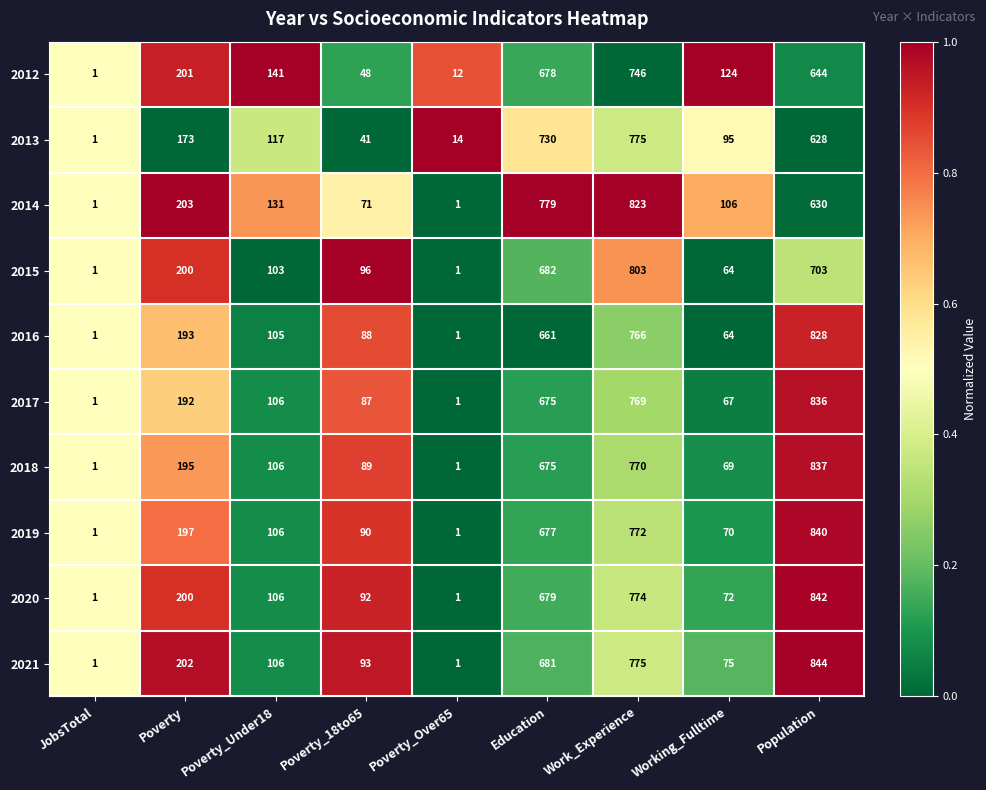

Between Poverty_Under18 and Population, which series saw the biggest shift?

2021